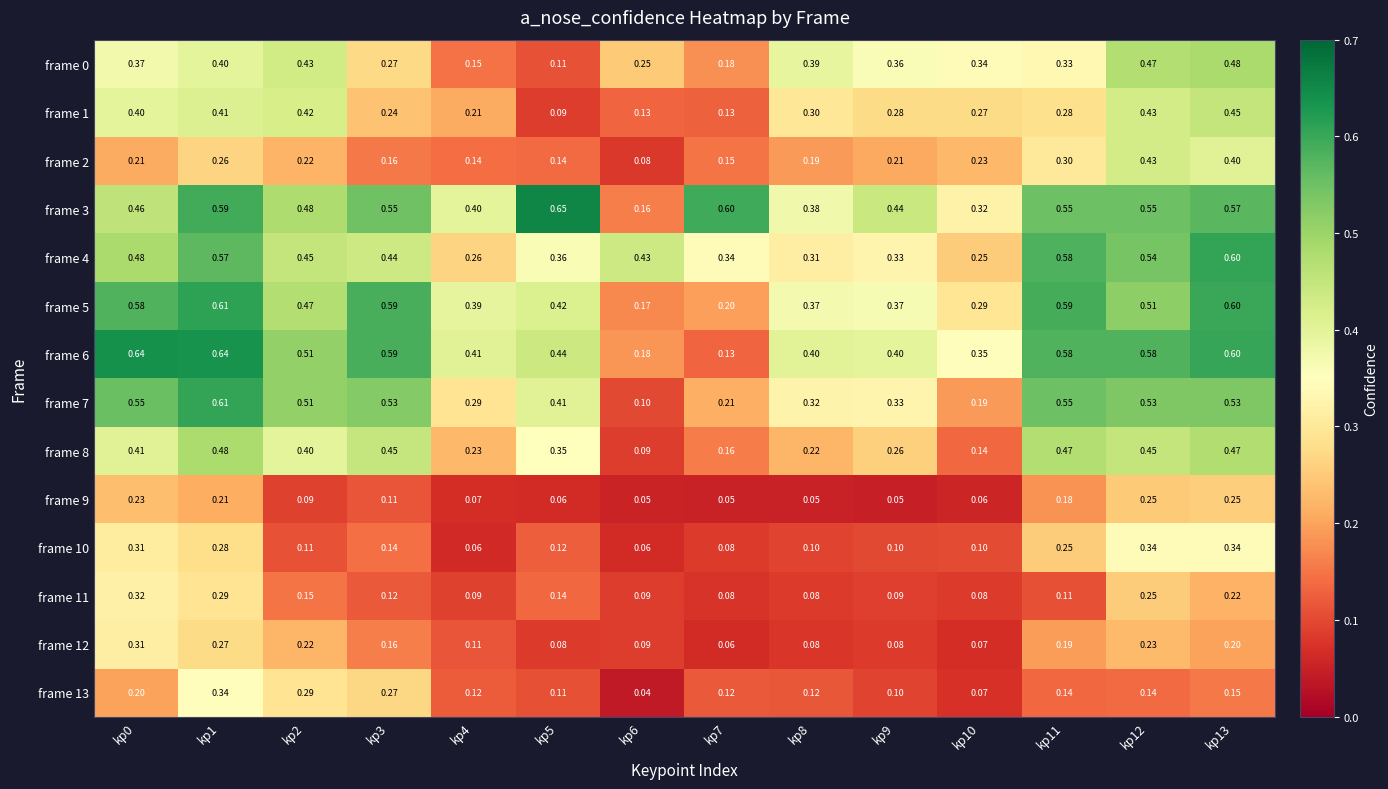

Is the value of frame 9 at kp3 greater than the value of frame 1 at kp2?

No